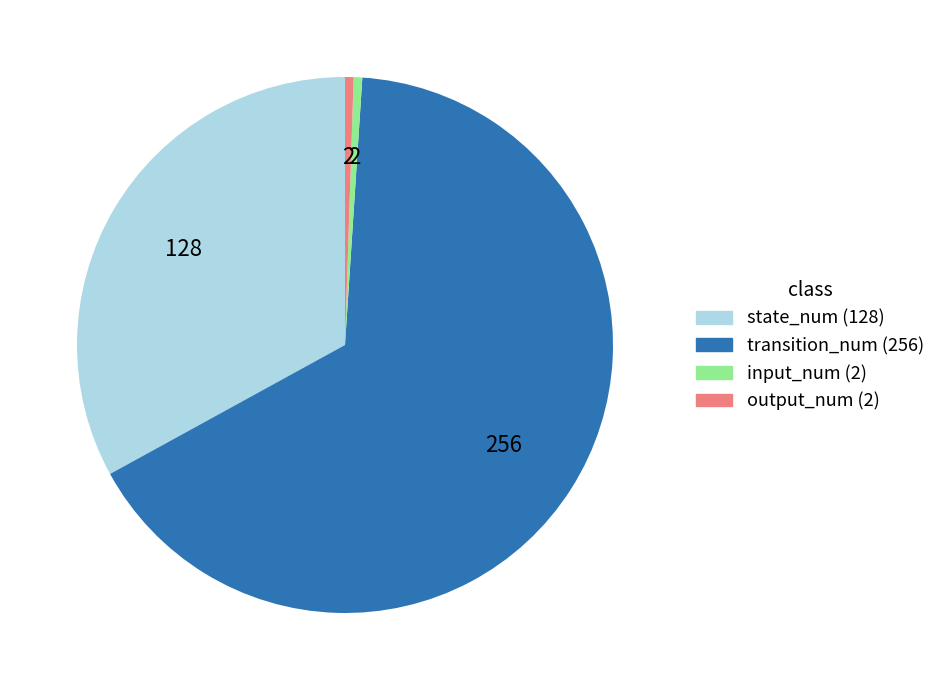

The state_num (128) slice represents 33% of the pie. True or false?

True